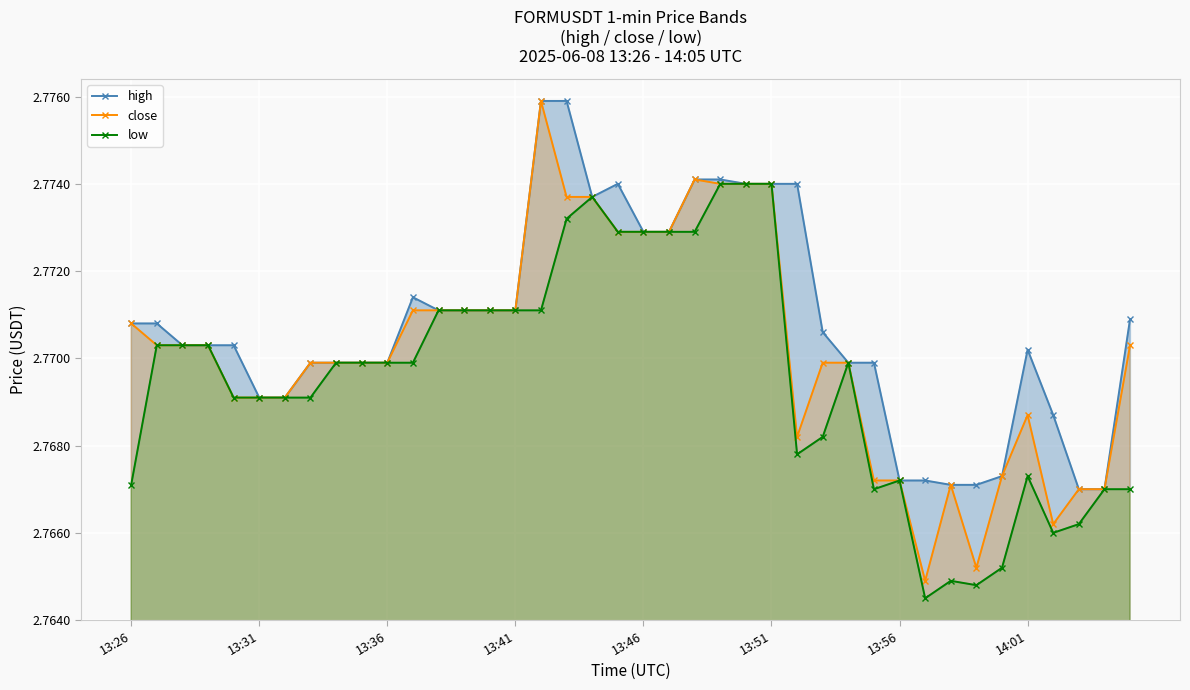

Rank the series at 13:36 from lowest to highest value.

high, close, low